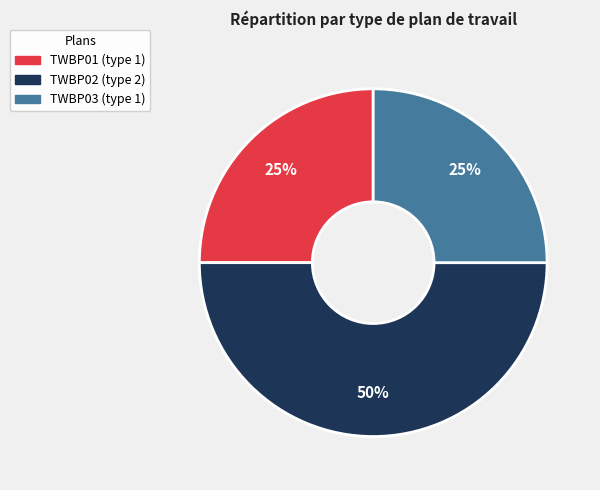

Which slice is the largest?

TWBP02